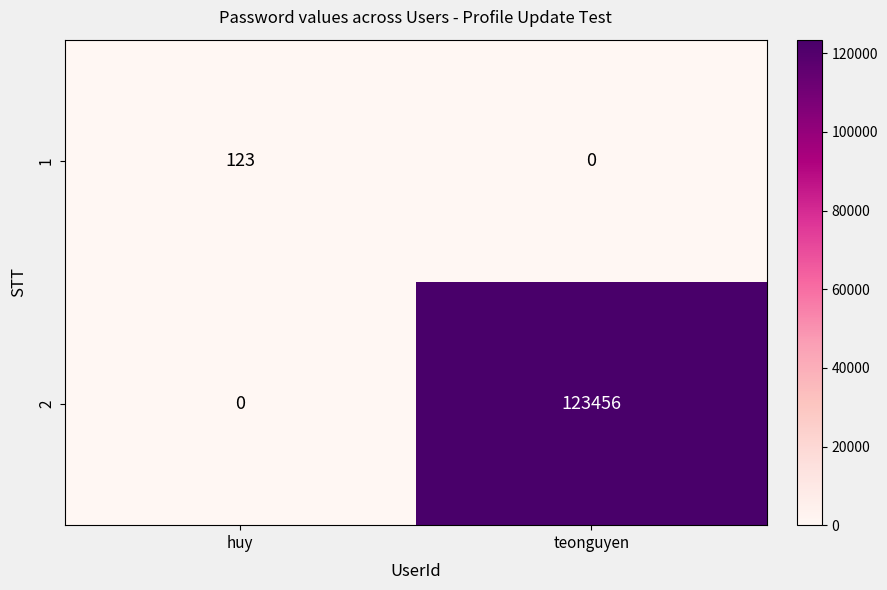

At teonguyen, list the series in order from largest to smallest.

2, 1